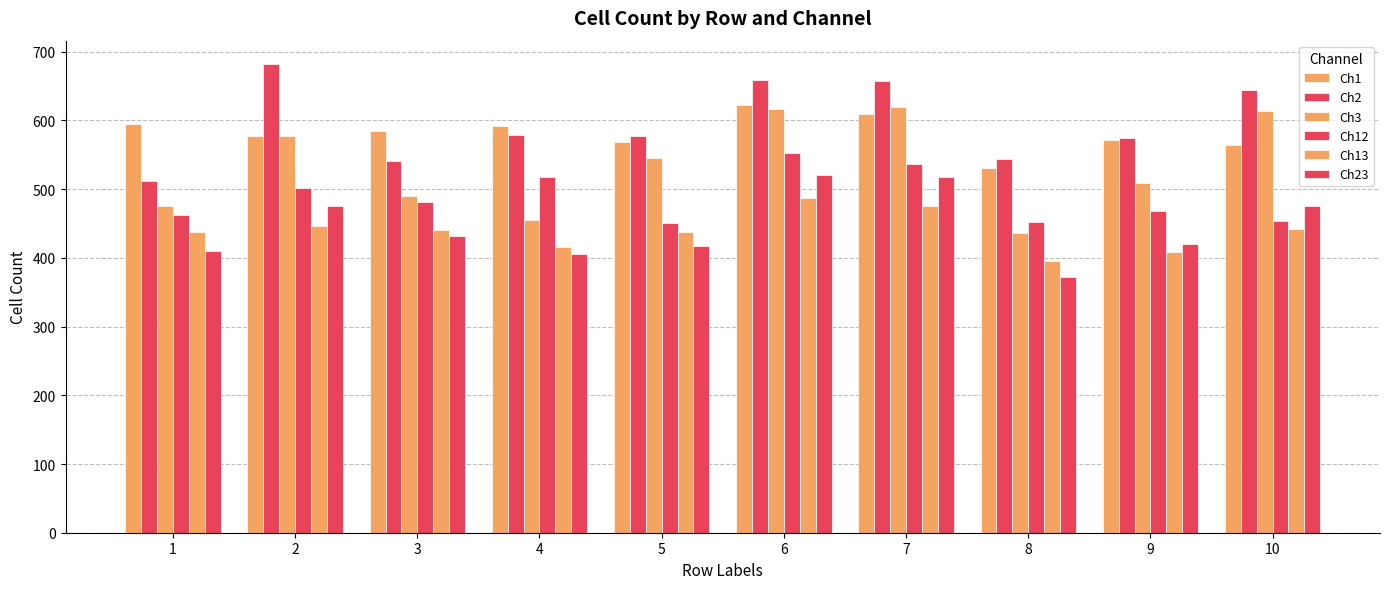

How many series are shown in this chart?

6